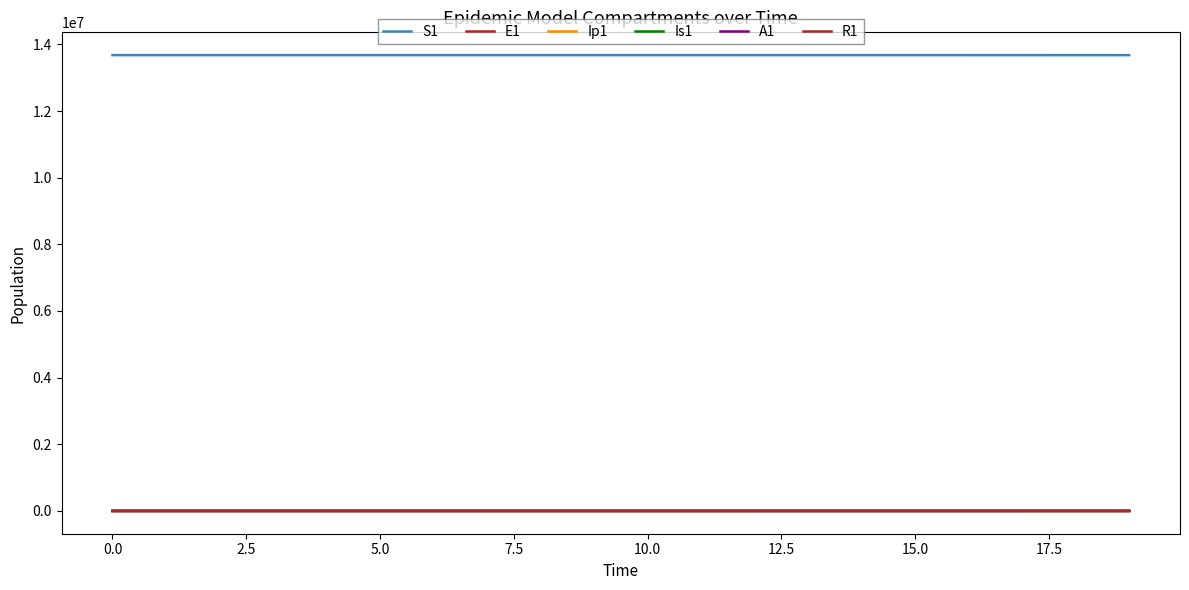

True or false: Is1 and S1 cross at least once.

False